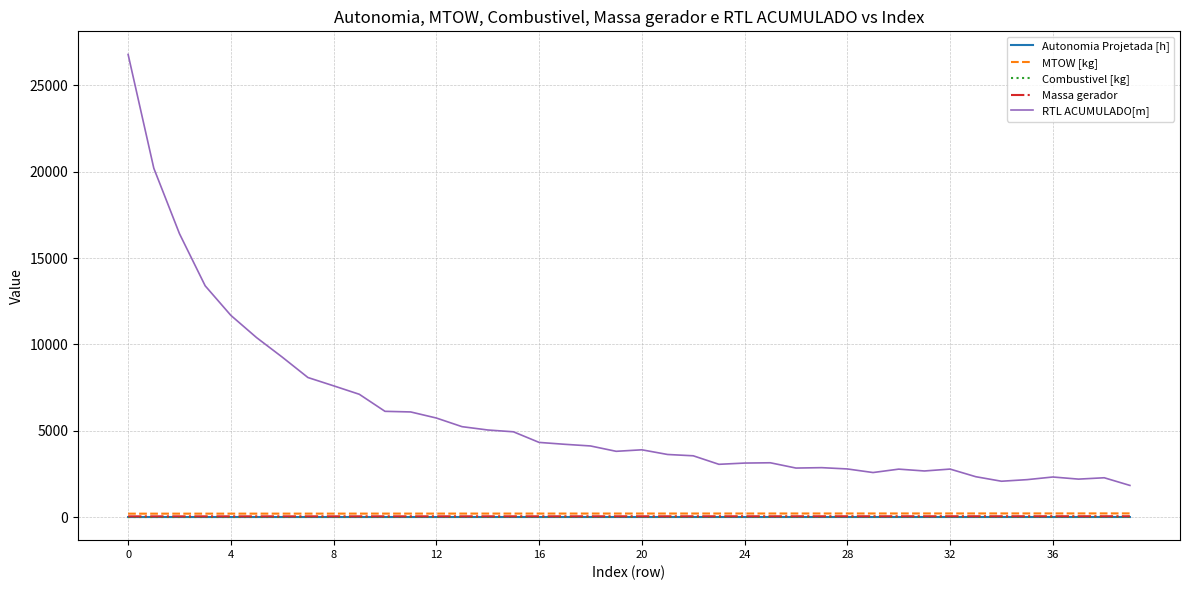

True or false: Massa gerador and MTOW [kg] cross at least once.

False